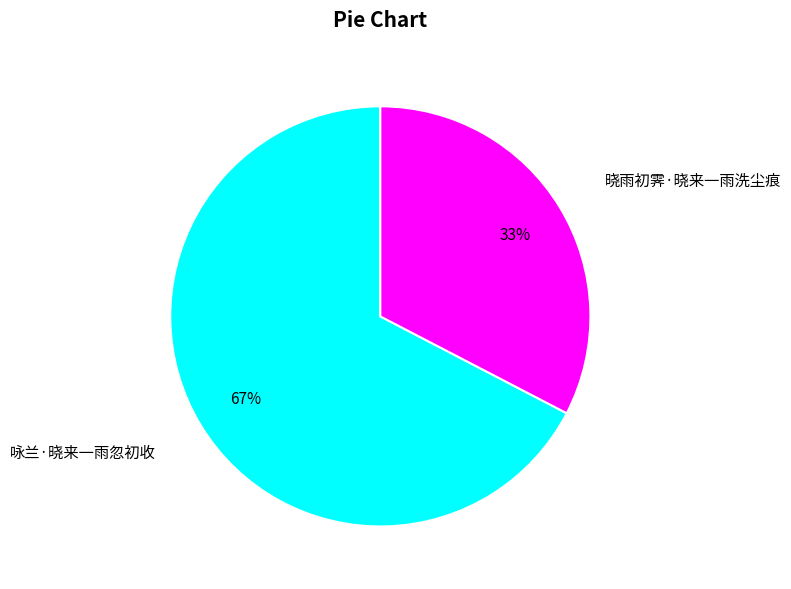

To the nearest percent, what is the average slice percentage?

50%